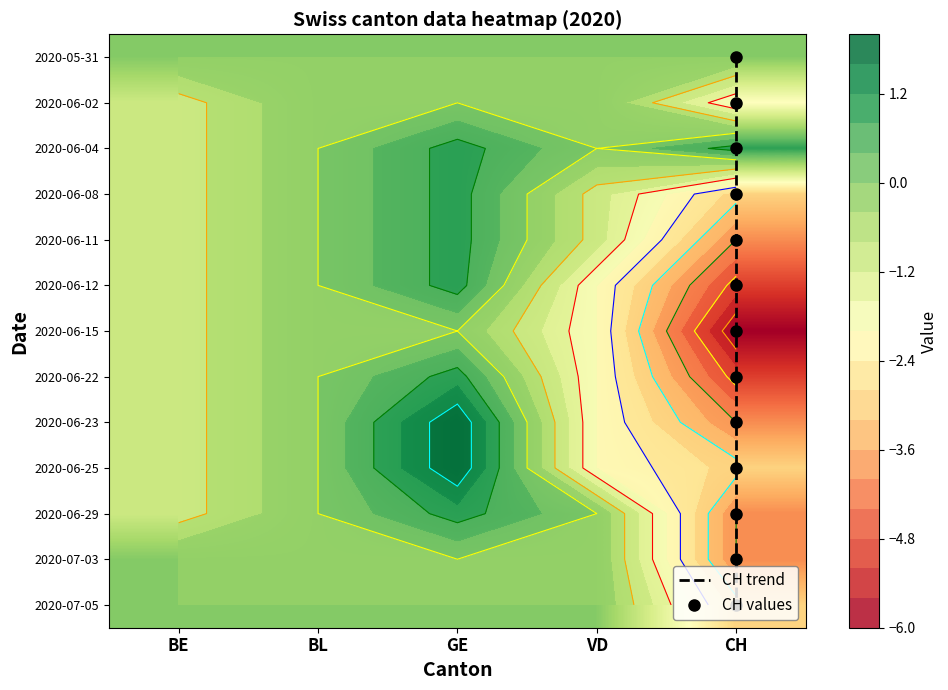

Rank the categories by 2020-06-23 value from lowest to highest.

CH, VD, BE, BL, GE